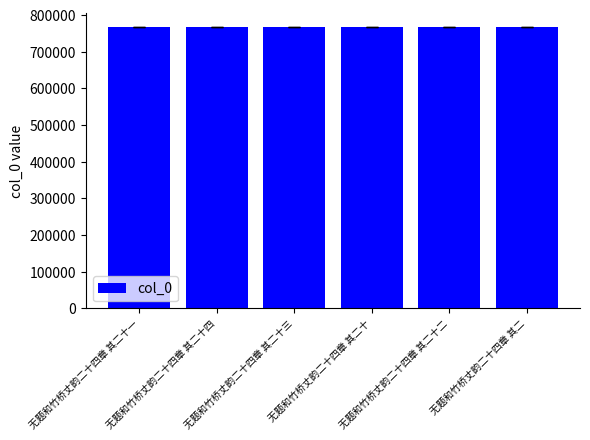

What position from the right is 无题和竹桥丈韵二十四章 其二十二?

2